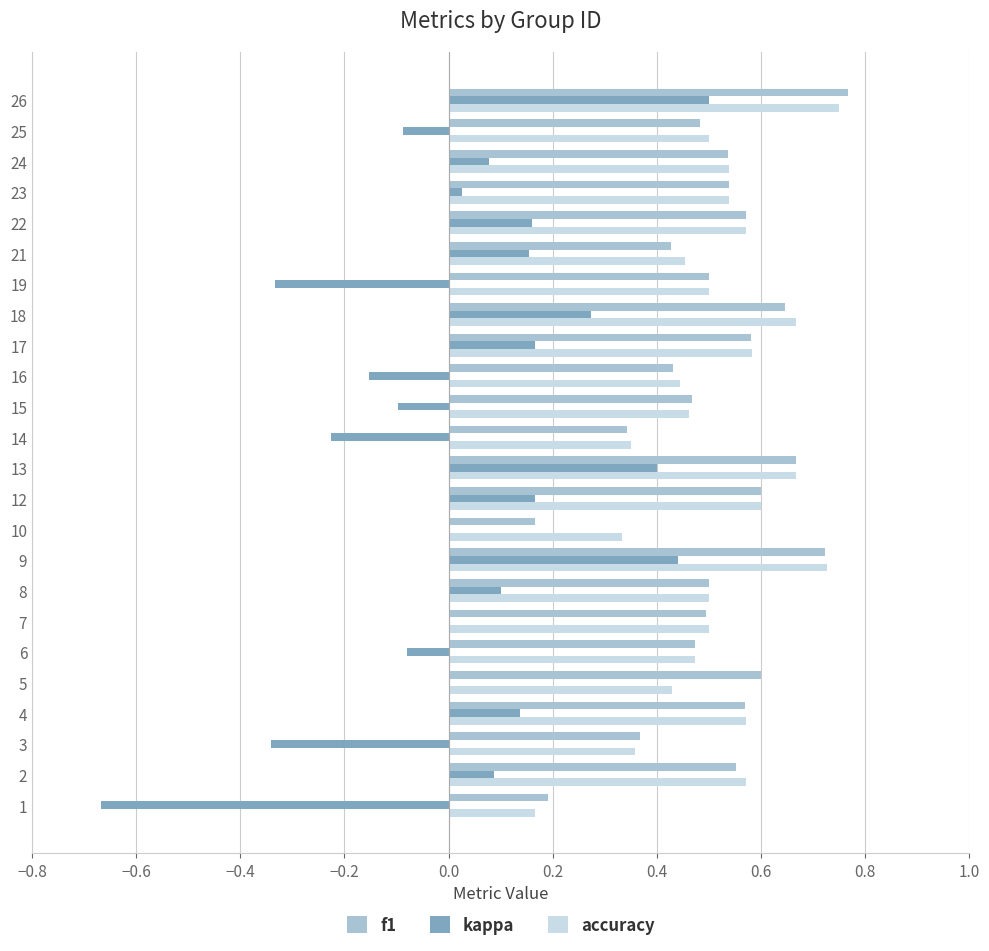

What are all the series names shown in the legend?

f1, kappa, accuracy